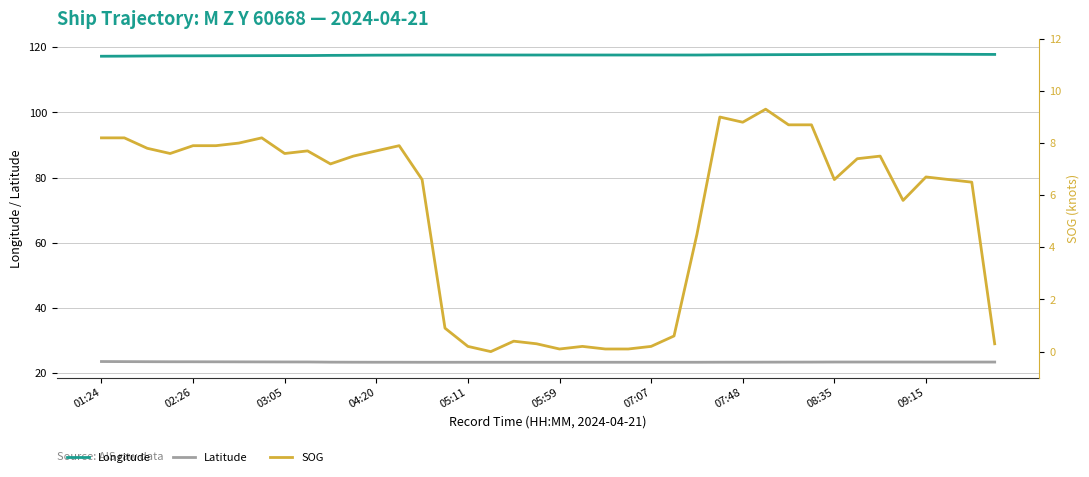

List the series in order of their overall mean, lowest first.

SOG, Latitude, Longitude